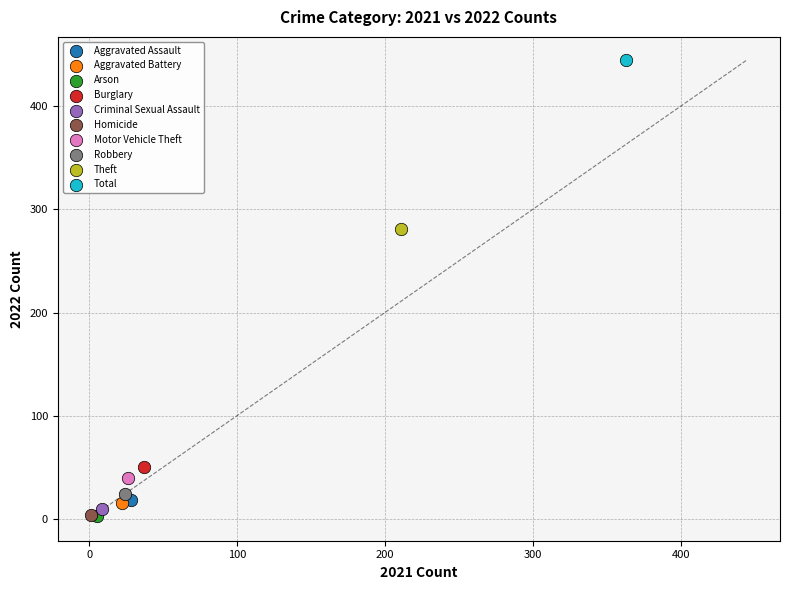

What are all the series names shown in the legend?

Aggravated Assault, Aggravated Battery, Arson, Burglary, Criminal Sexual Assault, Homicide, Motor Vehicle Theft, Robbery, Theft, Total